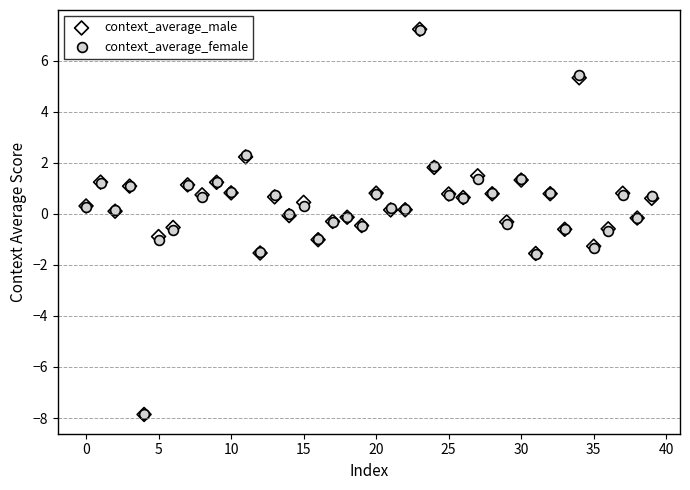

What are all the series names shown in the legend?

context_average_male, context_average_female